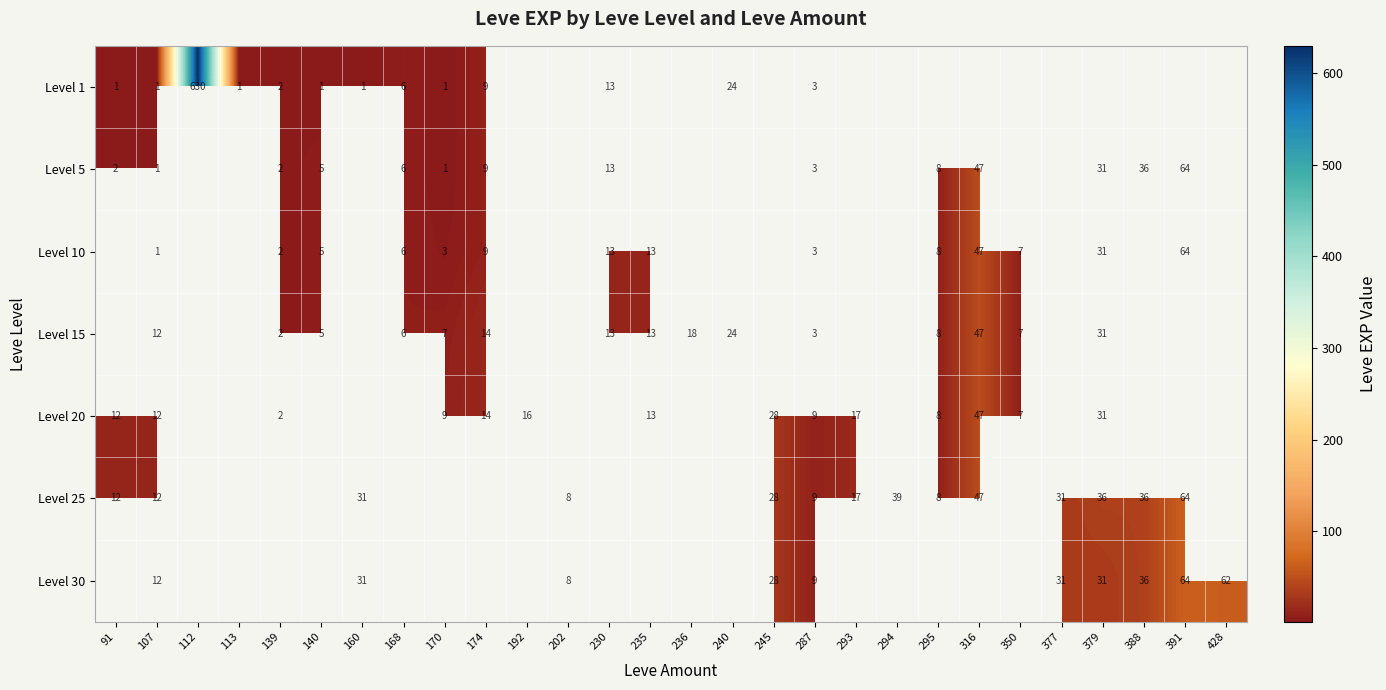

Is it true that Level 15 equals 11 at 350?

False